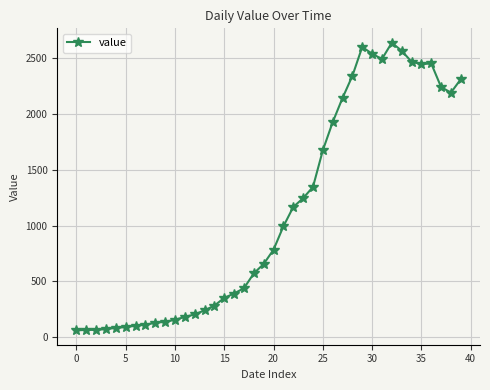

How many distinct data groups are displayed?

1